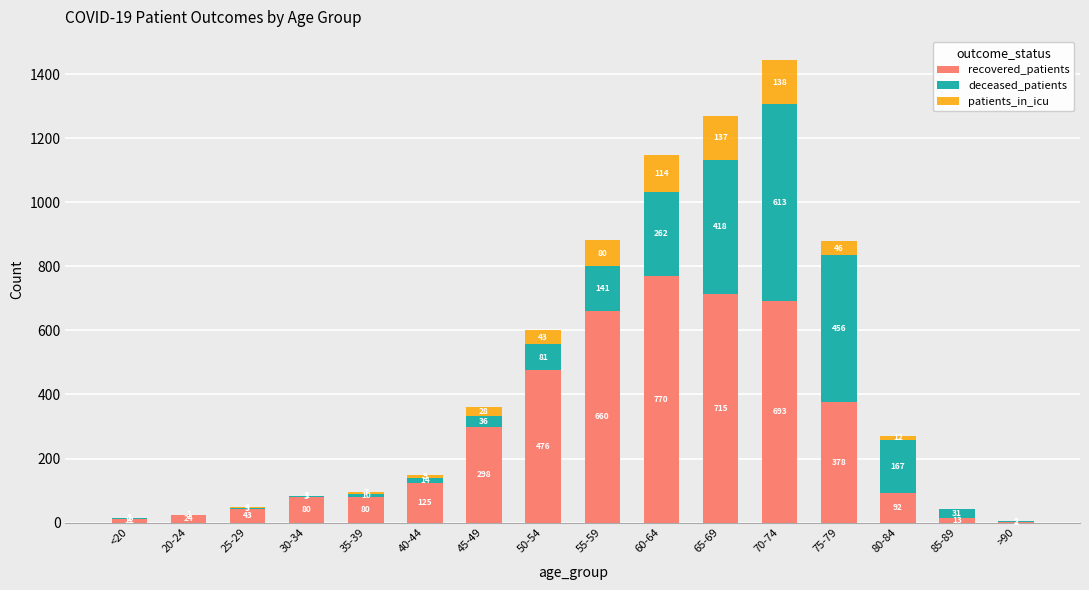

True or false: recovered_patients has a value of 693 at 70-74.

True